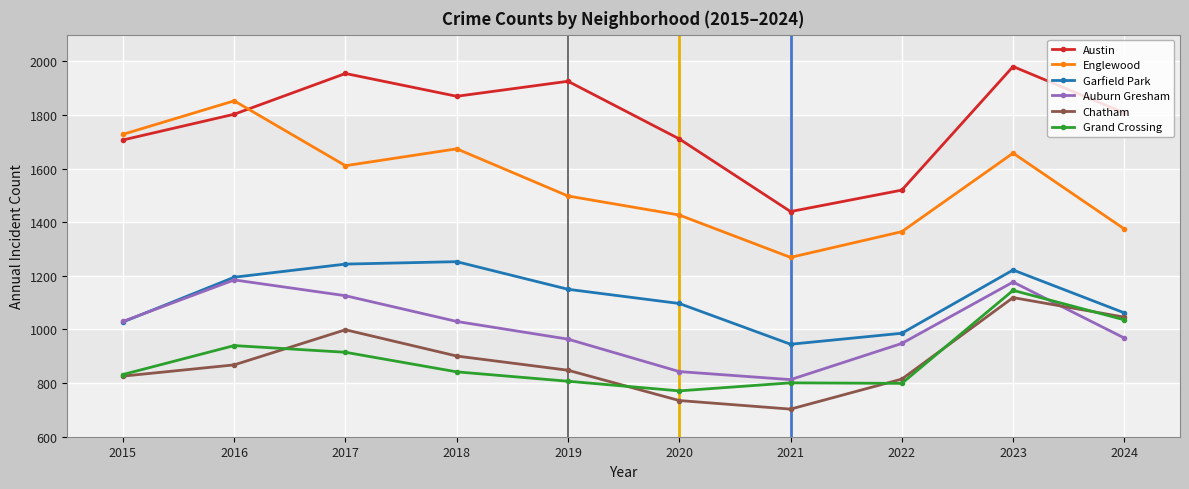

Is the value of Garfield Park at 2021 greater than the value of Auburn Gresham at 2015?

No